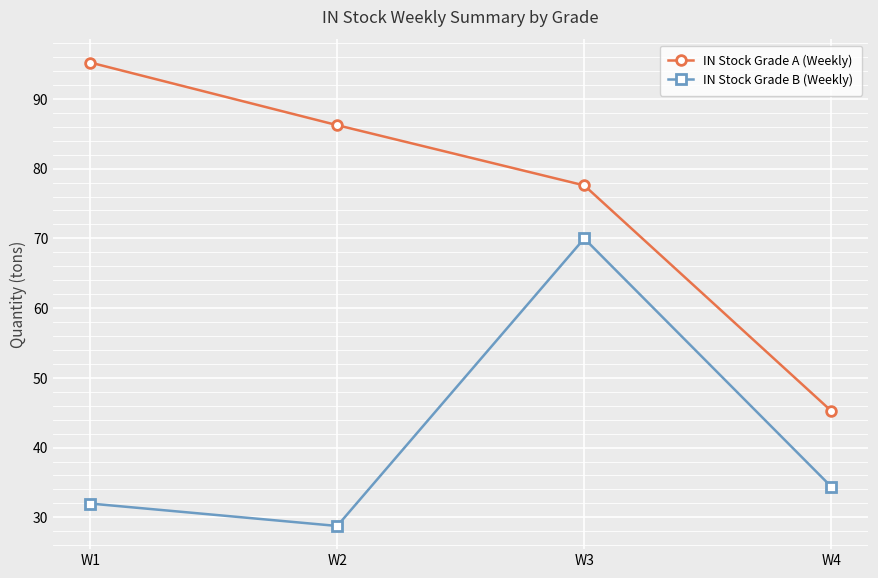

Which label corresponds to the largest value in the chart?

W1